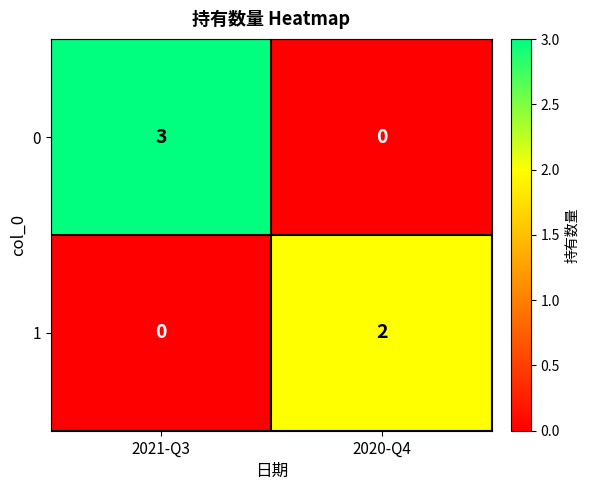

What is the sum of all 0 values?

3